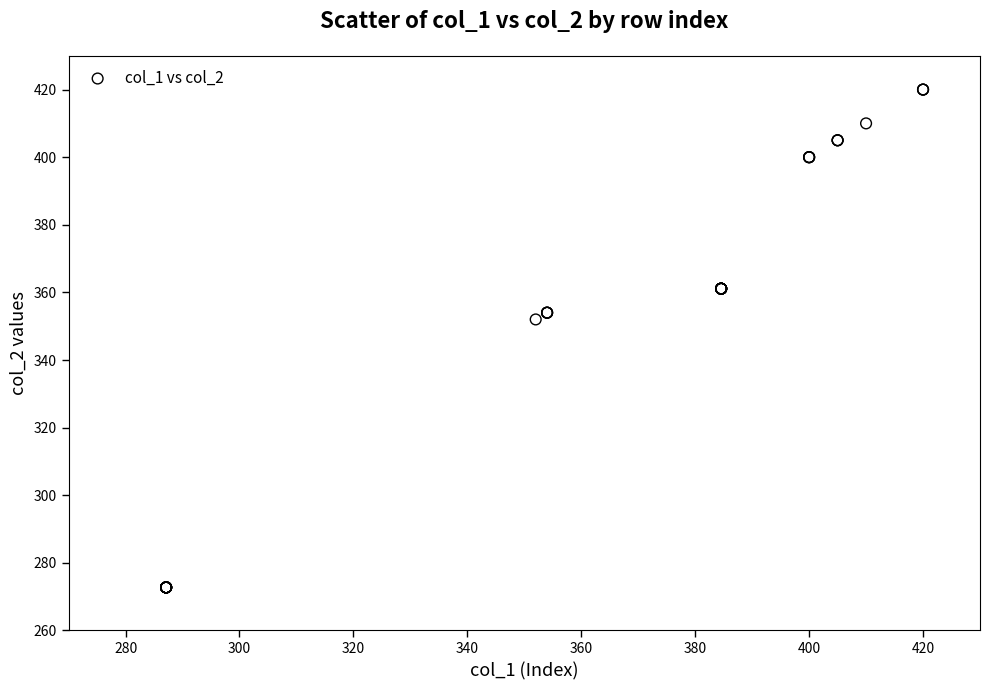

What Y value in the scatter plot is closest to 346?

352.0